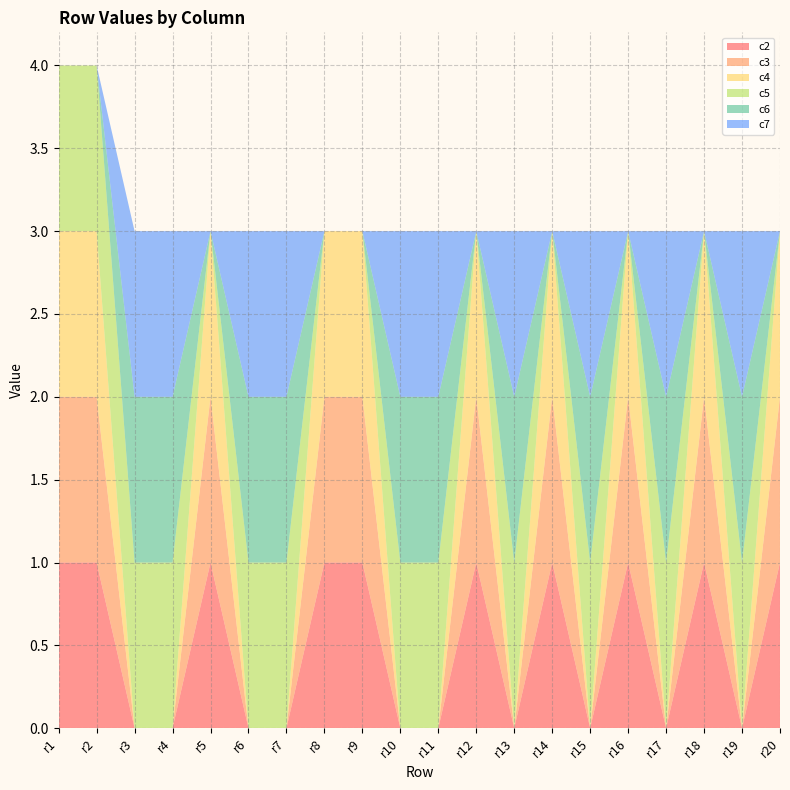

Reading left to right, extract all data points from this chart.

c2: r1=1	r2=1	r3=0	r4=0	r5=1	r6=0	r7=0	r8=1	r9=1	r10=0	r11=0	r12=1	r13=0	r14=1	r15=0	r16=1	r17=0	r18=1	r19=0	r20=1
c3: r1=1	r2=1	r3=0	r4=0	r5=1	r6=0	r7=0	r8=1	r9=1	r10=0	r11=0	r12=1	r13=0	r14=1	r15=0	r16=1	r17=0	r18=1	r19=0	r20=1
c4: r1=1	r2=1	r3=0	r4=0	r5=1	r6=0	r7=0	r8=1	r9=1	r10=0	r11=0	r12=1	r13=0	r14=1	r15=0	r16=1	r17=0	r18=1	r19=0	r20=1
c5: r1=1	r2=1	r3=1	r4=1	r5=0	r6=1	r7=1	r8=0	r9=0	r10=1	r11=1	r12=0	r13=1	r14=0	r15=1	r16=0	r17=1	r18=0	r19=1	r20=0
c6: r1=0	r2=0	r3=1	r4=1	r5=0	r6=1	r7=1	r8=0	r9=0	r10=1	r11=1	r12=0	r13=1	r14=0	r15=1	r16=0	r17=1	r18=0	r19=1	r20=0
c7: r1=0	r2=0	r3=1	r4=1	r5=0	r6=1	r7=1	r8=0	r9=0	r10=1	r11=1	r12=0	r13=1	r14=0	r15=1	r16=0	r17=1	r18=0	r19=1	r20=0